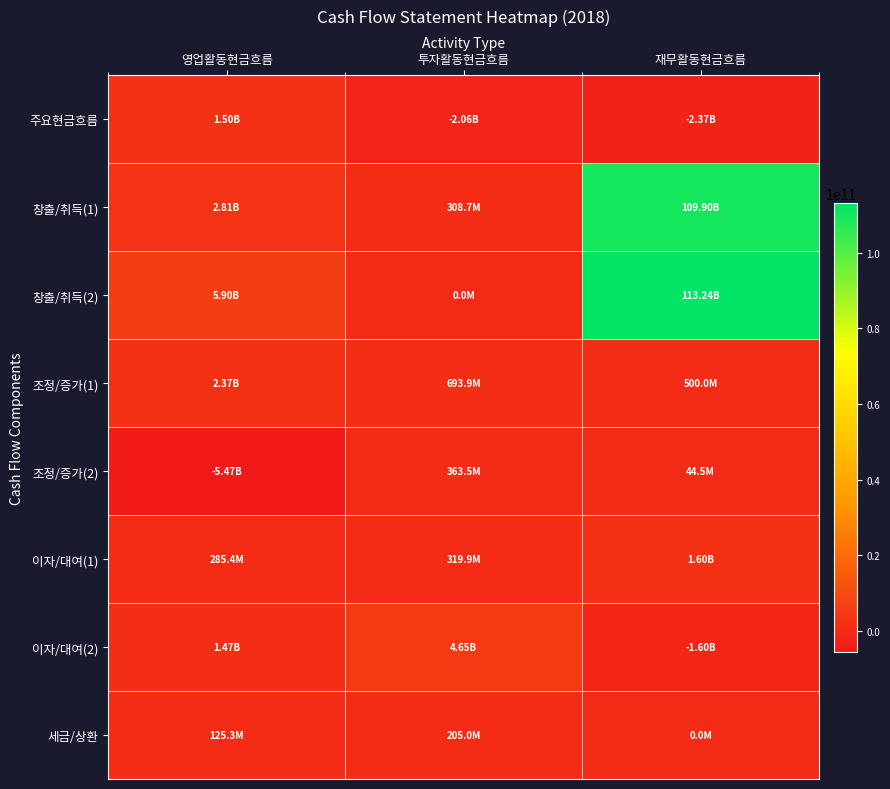

Which series changed the most between 영업활동현금흐름 and 투자활동현금흐름?

창출/취득(2)